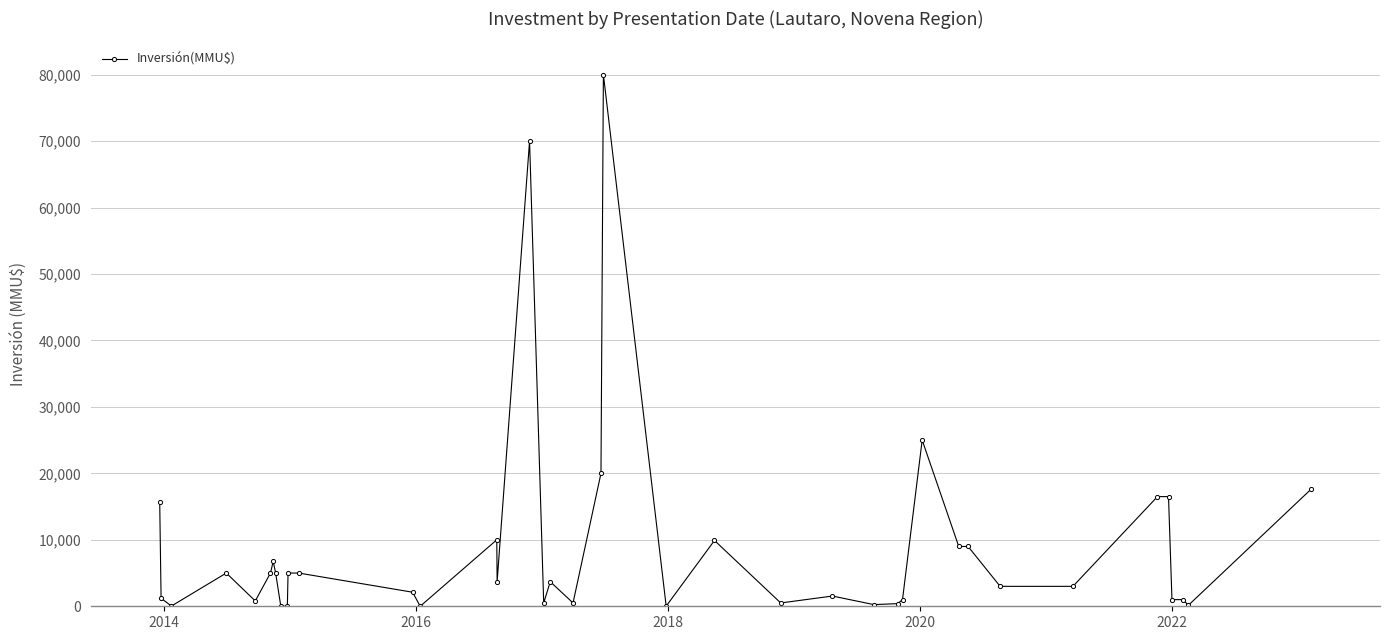

True or false: there are more than 2 points higher than both neighbors.

True